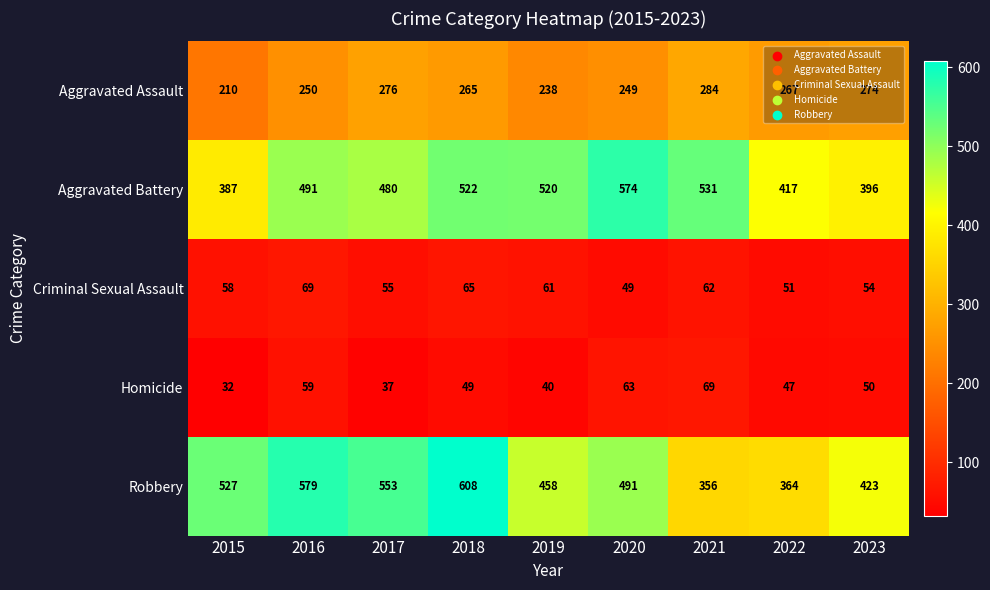

Read the Robbery value at 2016.

579